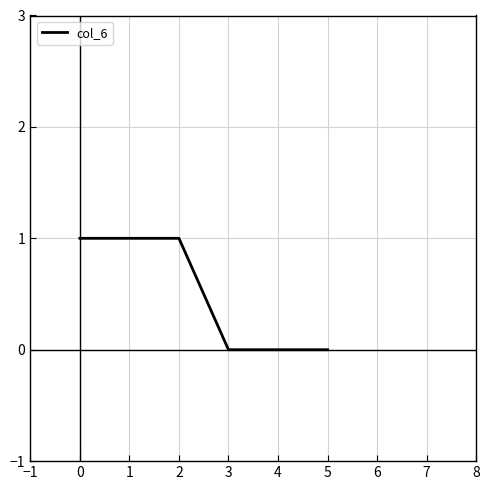

What is the sum of all values?

3